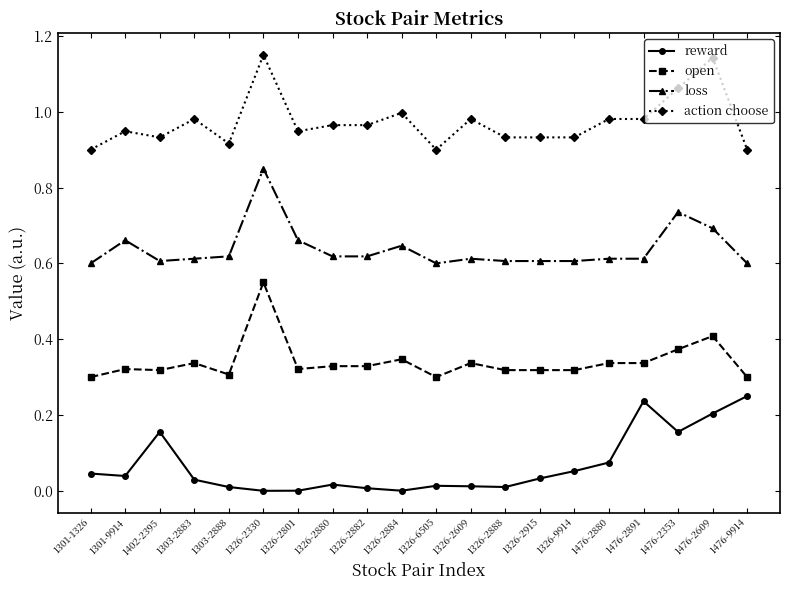

True or false: open has more than 2 interior local peaks.

True